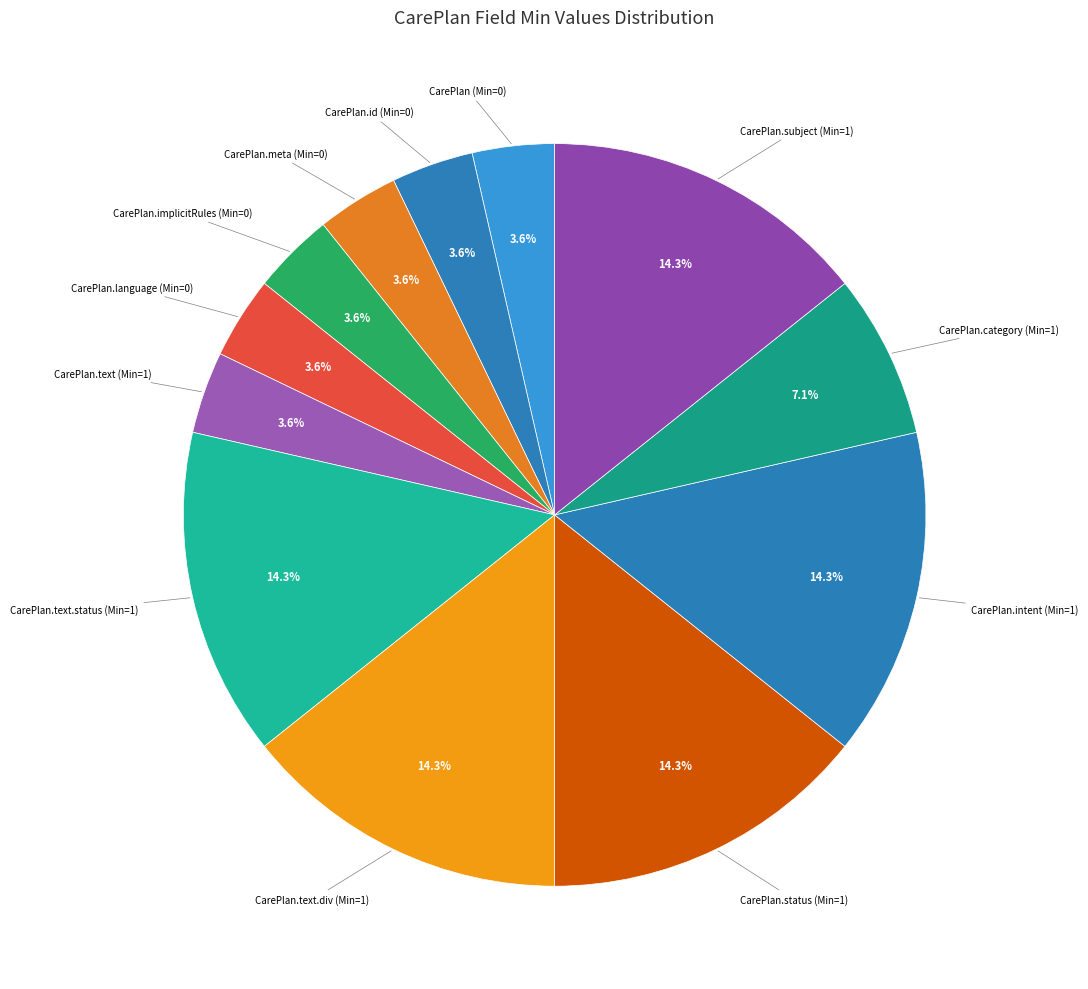

How many slices are in this pie chart?

12